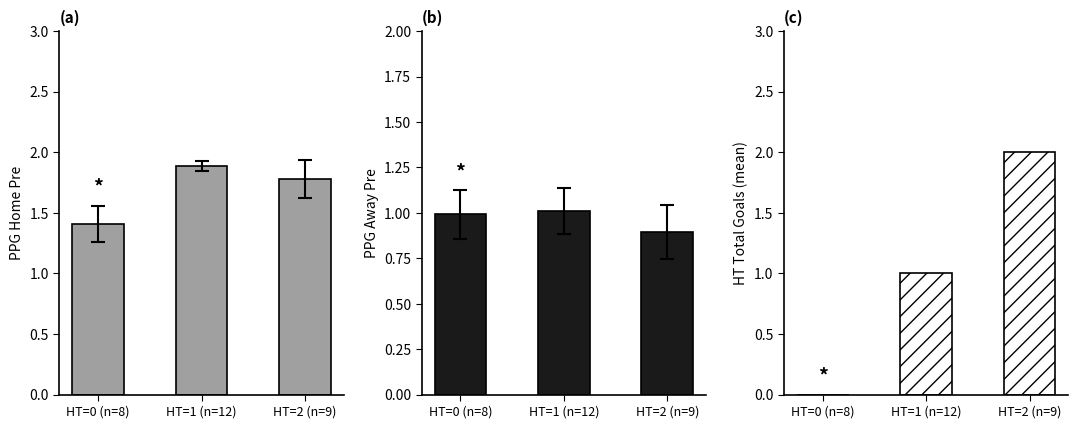

Reading right to left, transcribe all the data shown in this chart.

PPG_Home_Pre: HT=2 (n=9)=1.8	HT=1 (n=12)=1.9	HT=0 (n=8)=1.4
PPG_Away_Pre: HT=2 (n=9)=0.9	HT=1 (n=12)=1.0	HT=0 (n=8)=1.0
HT_Goals_H: HT=2 (n=9)=2.0	HT=1 (n=12)=1.0	HT=0 (n=8)=0.0